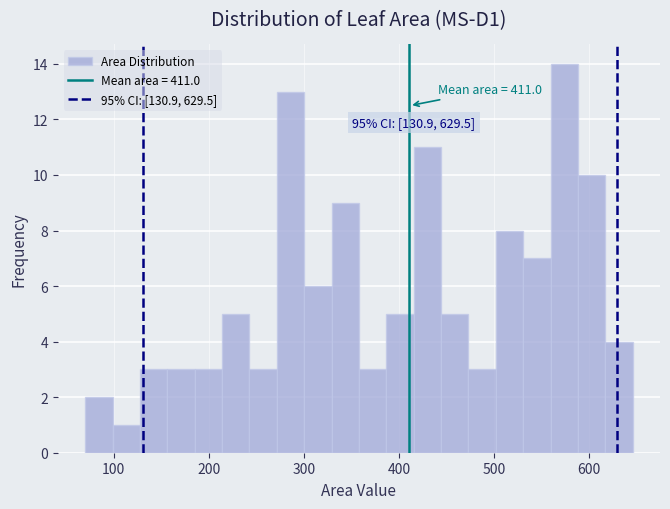

Read against the x-axis, roughly where is the centre of the tallest bar?

570